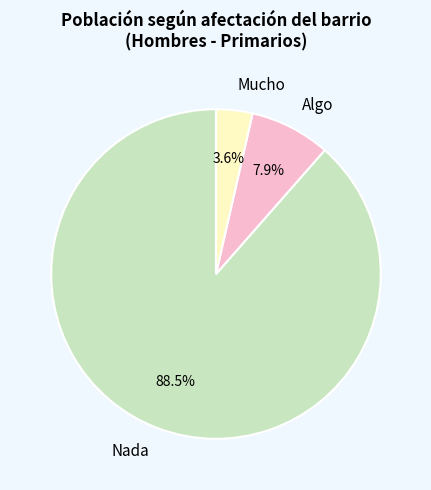

To the nearest percent, what is the combined percentage of Mucho and Nada?

92%